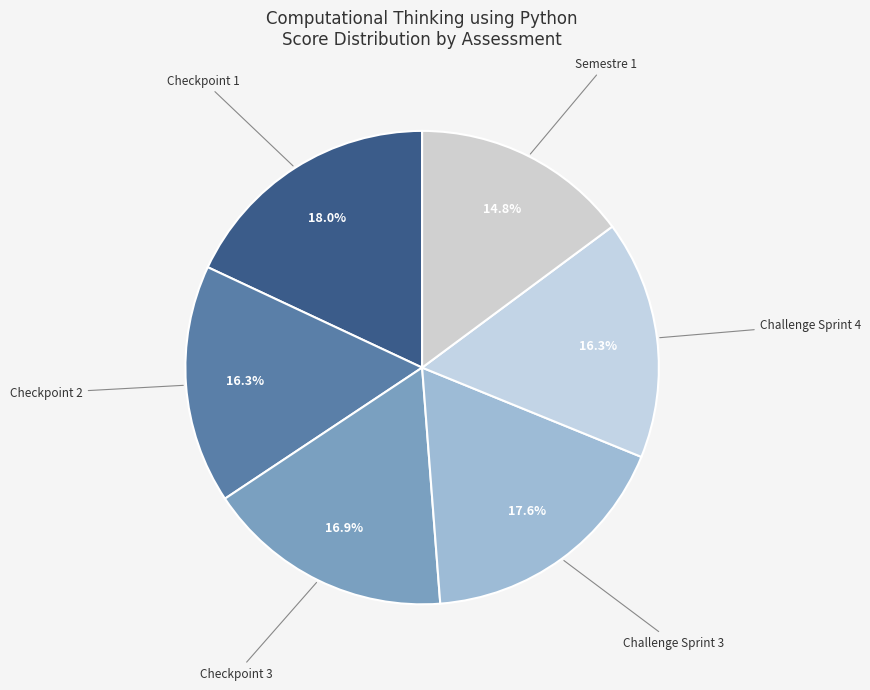

What is the ratio of the value at Challenge Sprint 4 to the value at Checkpoint 1?

0.9